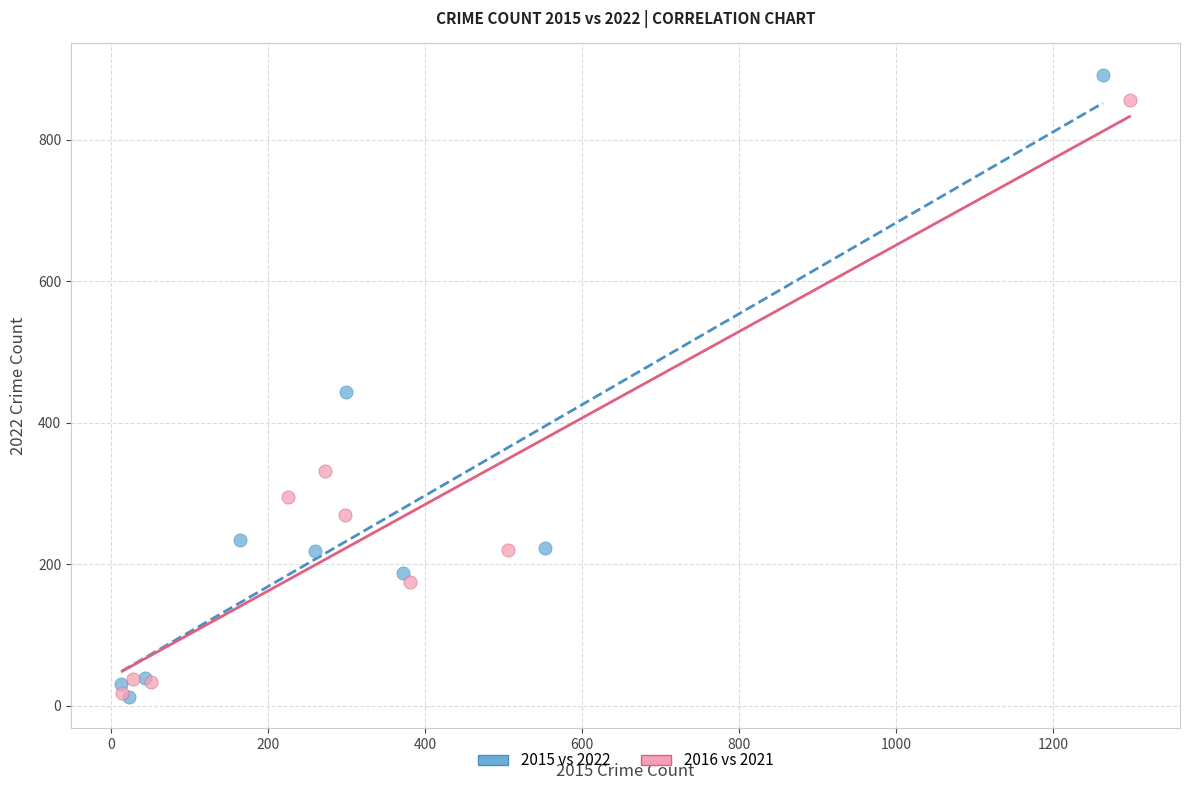

Which series has the widest spread of Y values?

2015 vs 2022